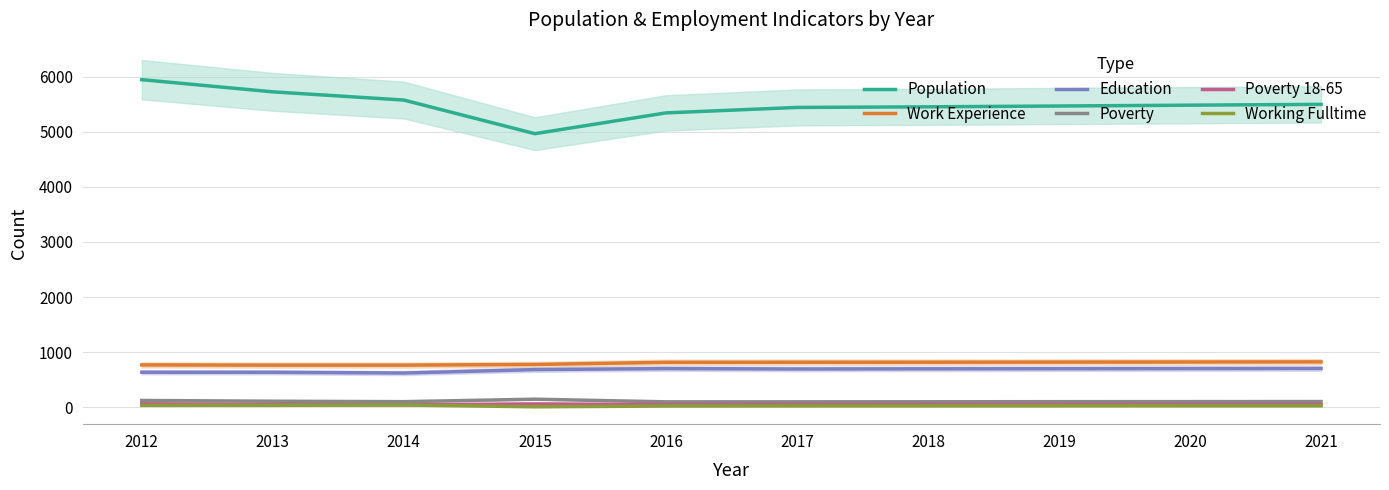

The value of Poverty at 2017 is 63. True or false?

False